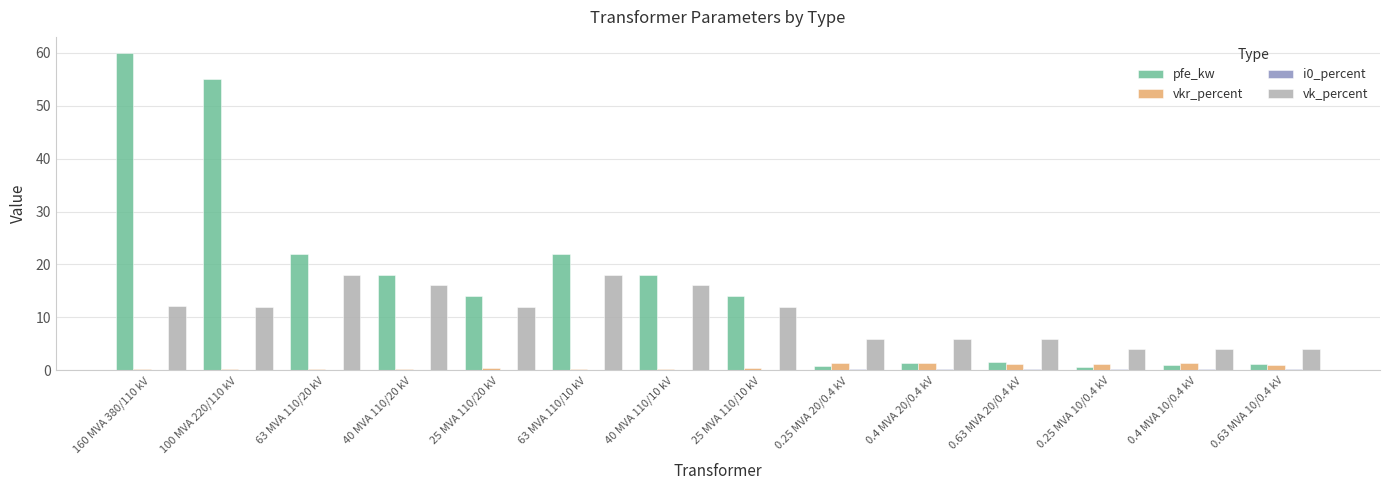

At which category is the sum across all series the highest?

160 MVA 380/110 kV